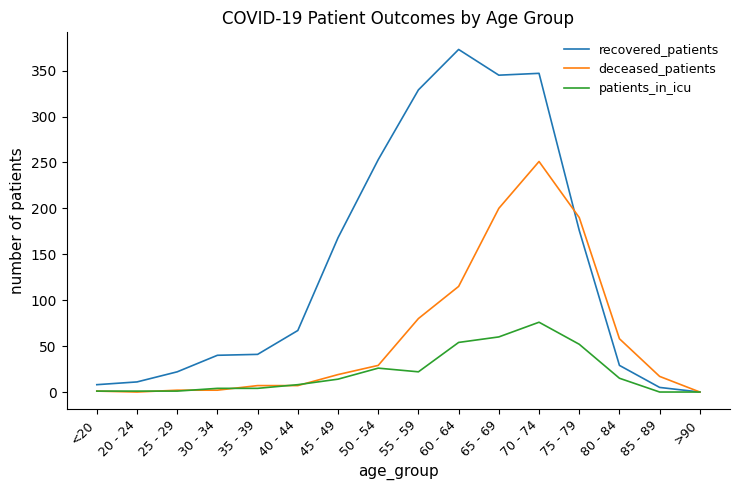

What is the highest value of the recovered_patients series?

373